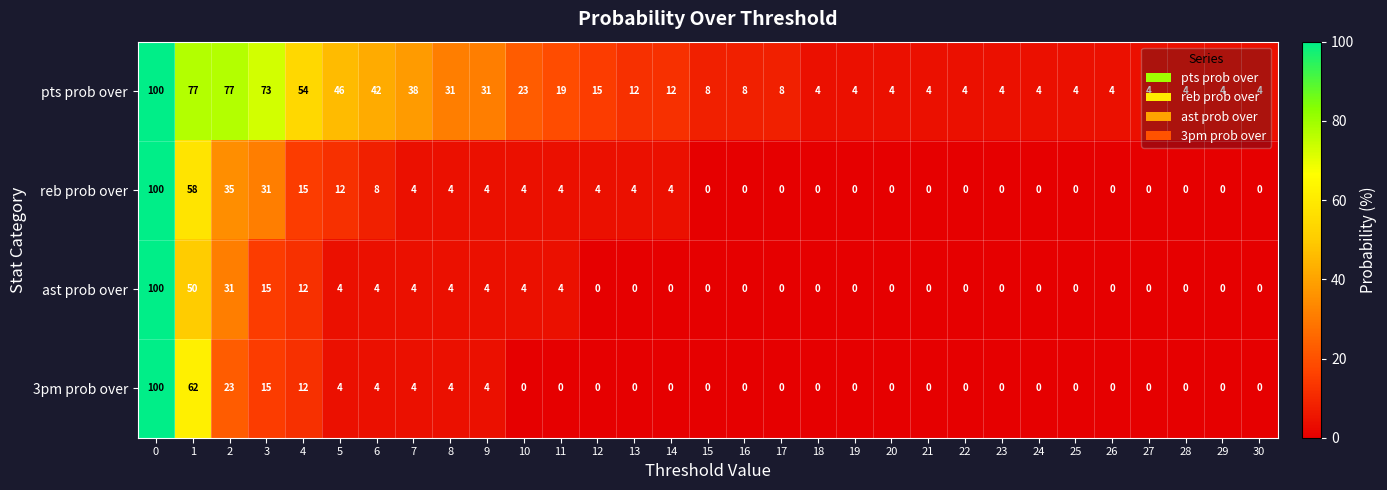

The 3pm prob over series shows 15 at 3. True or false?

True